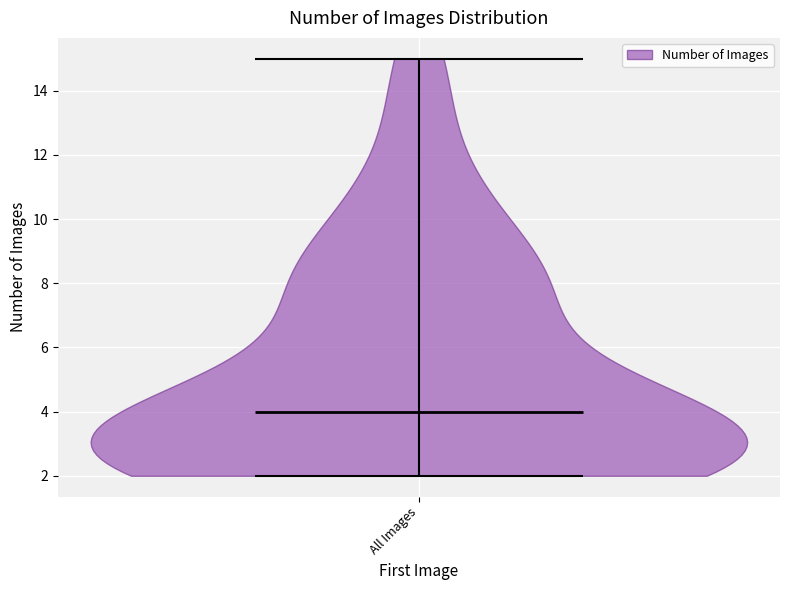

What is the highest point the violin for All Images reaches on the y-axis? The values are not printed on the chart, so give them approximately, as read against the axis.

15